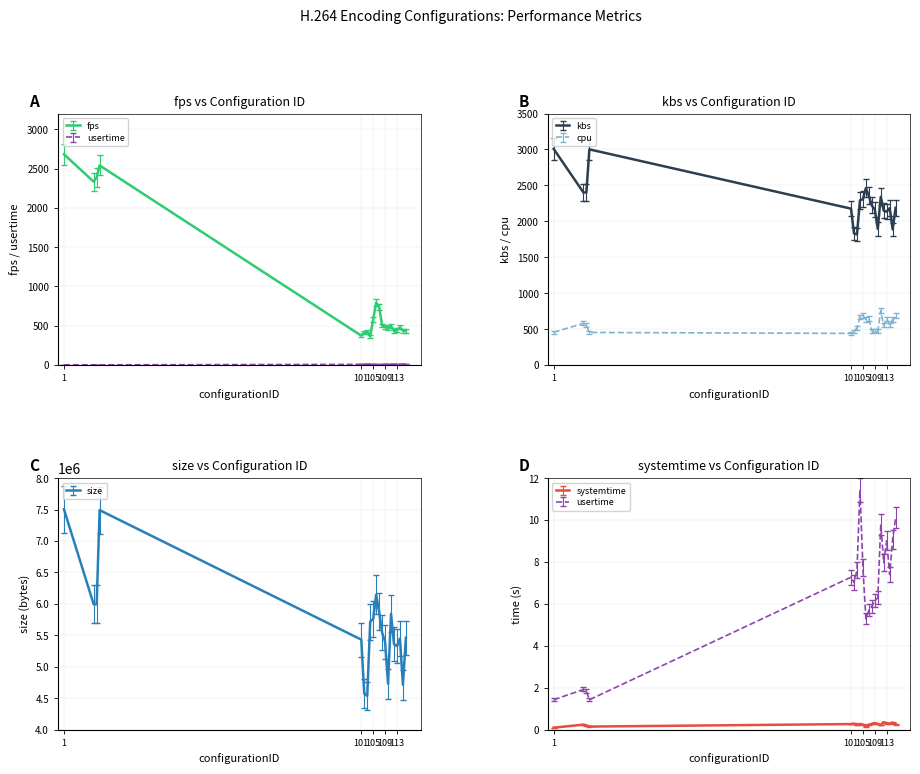

At which category is the sum across all series the highest?

1